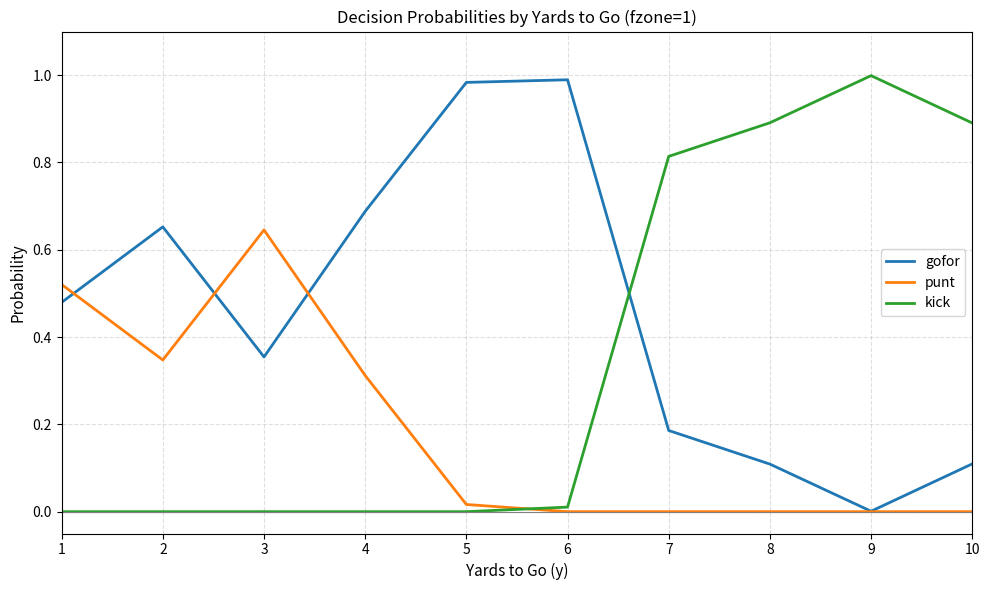

True or false: punt has a value of 0.1 at 2.

False